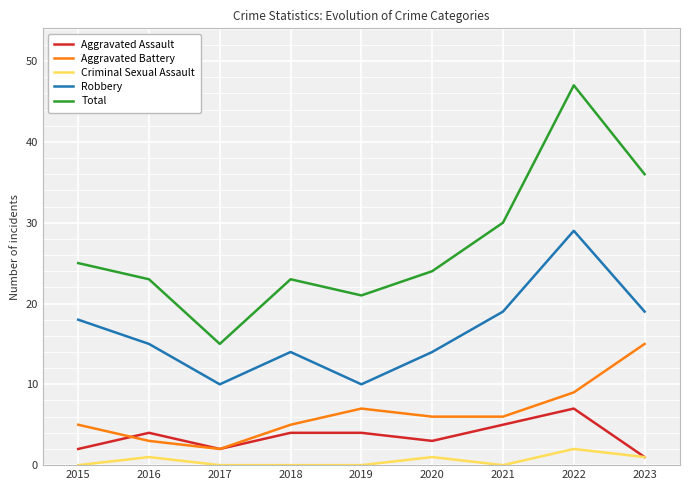

True or false: Aggravated Battery and Criminal Sexual Assault cross at least once.

False